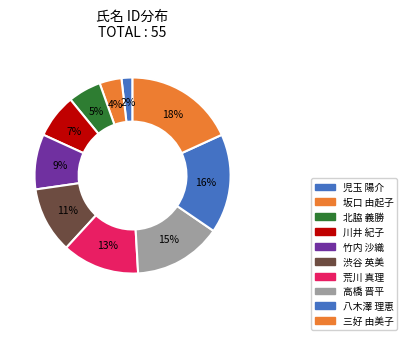

How many segments does this pie chart have?

10